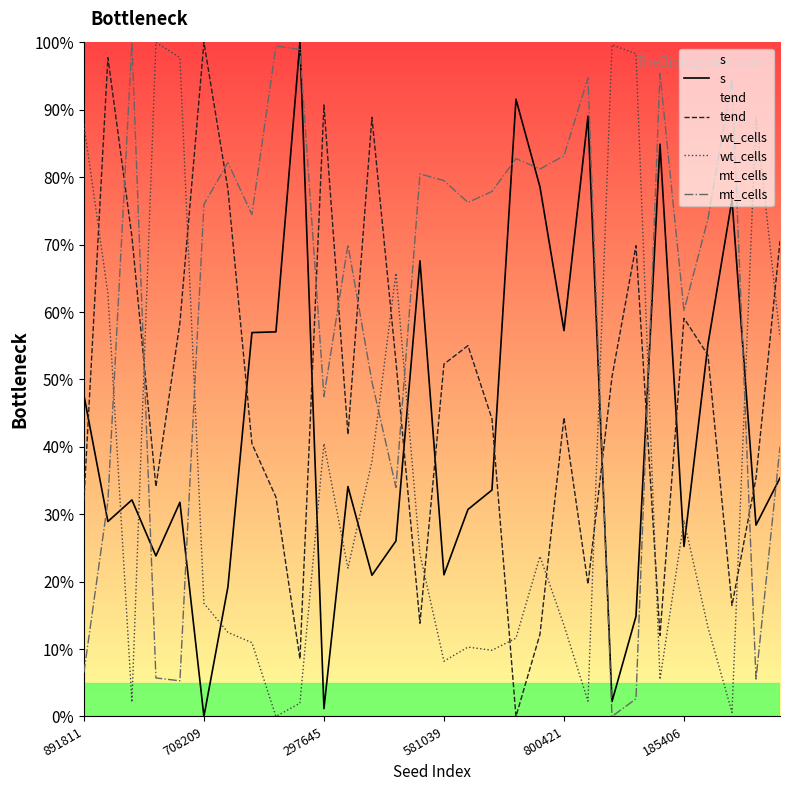

Which series has the largest total across all categories?

mt_cells